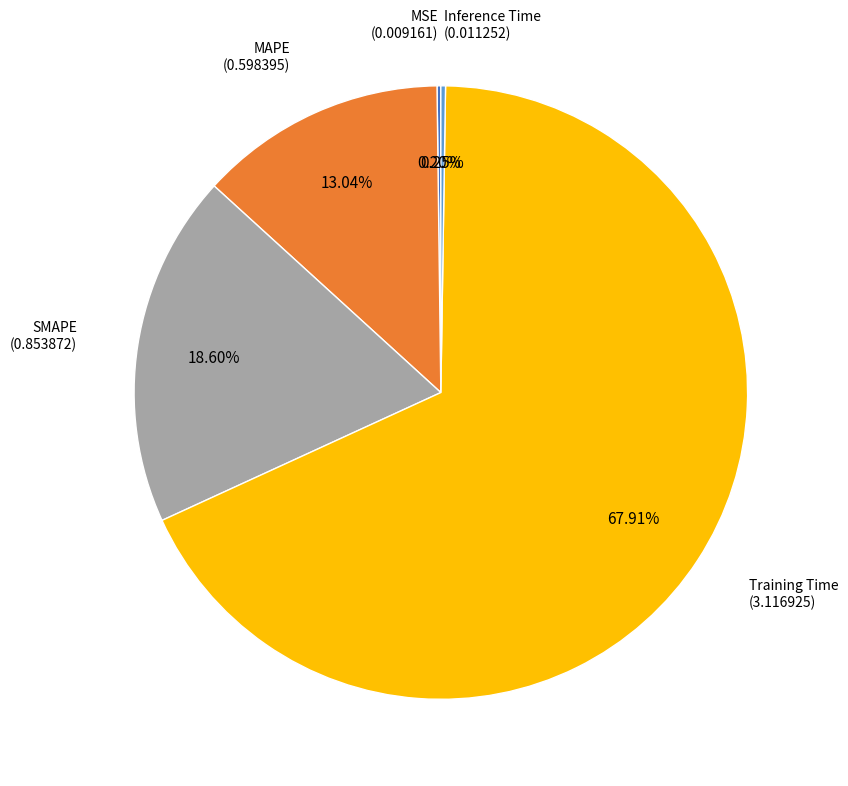

Is there any slice that represents more than half of the pie?

Yes